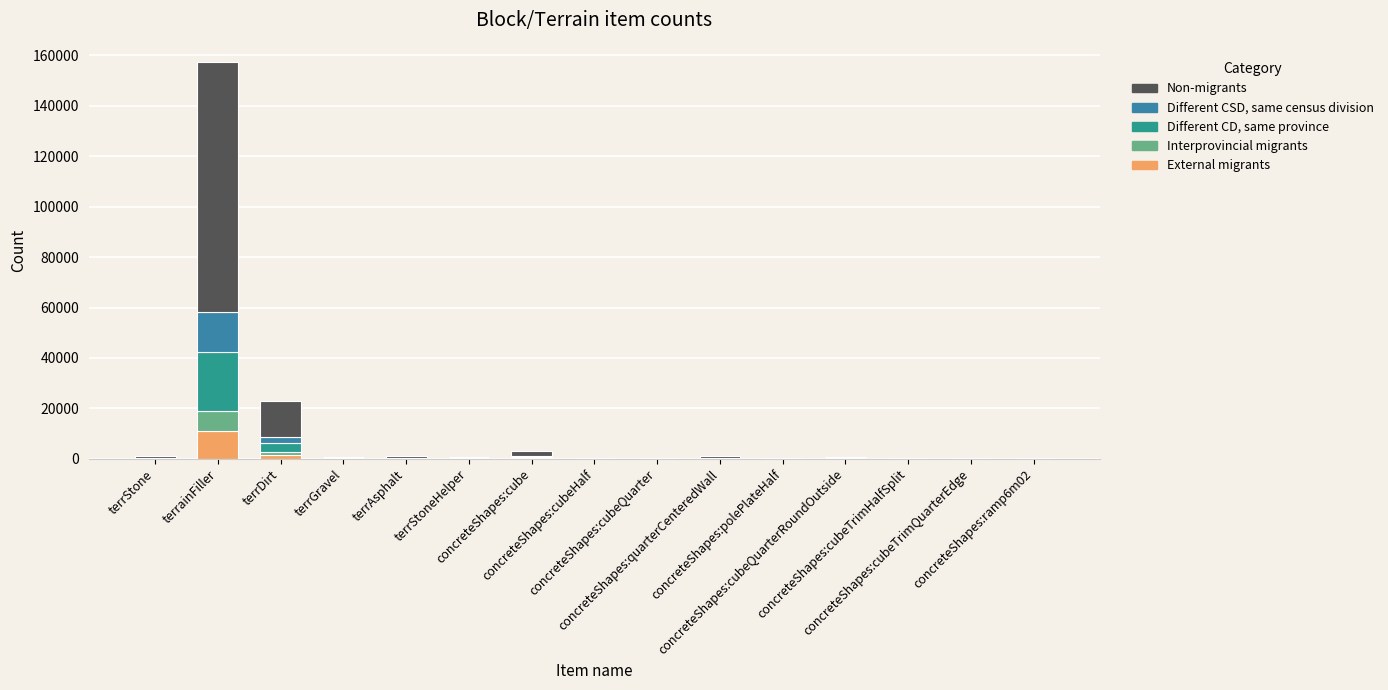

Are the bars grouped side by side (vs. stacked)?

No